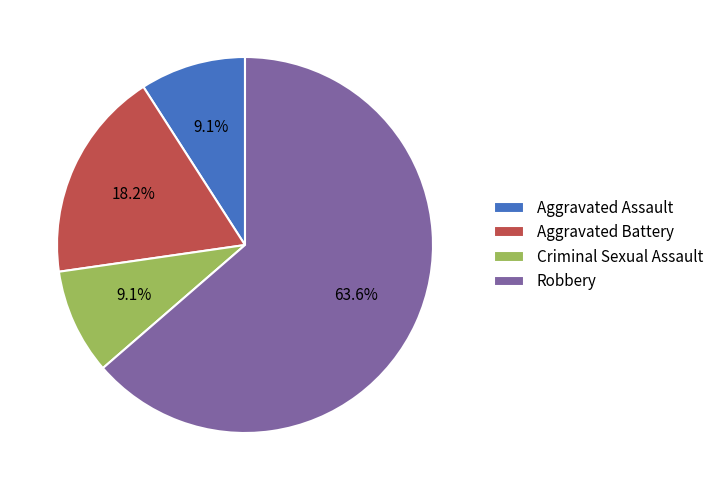

How many slices are in this pie chart?

4